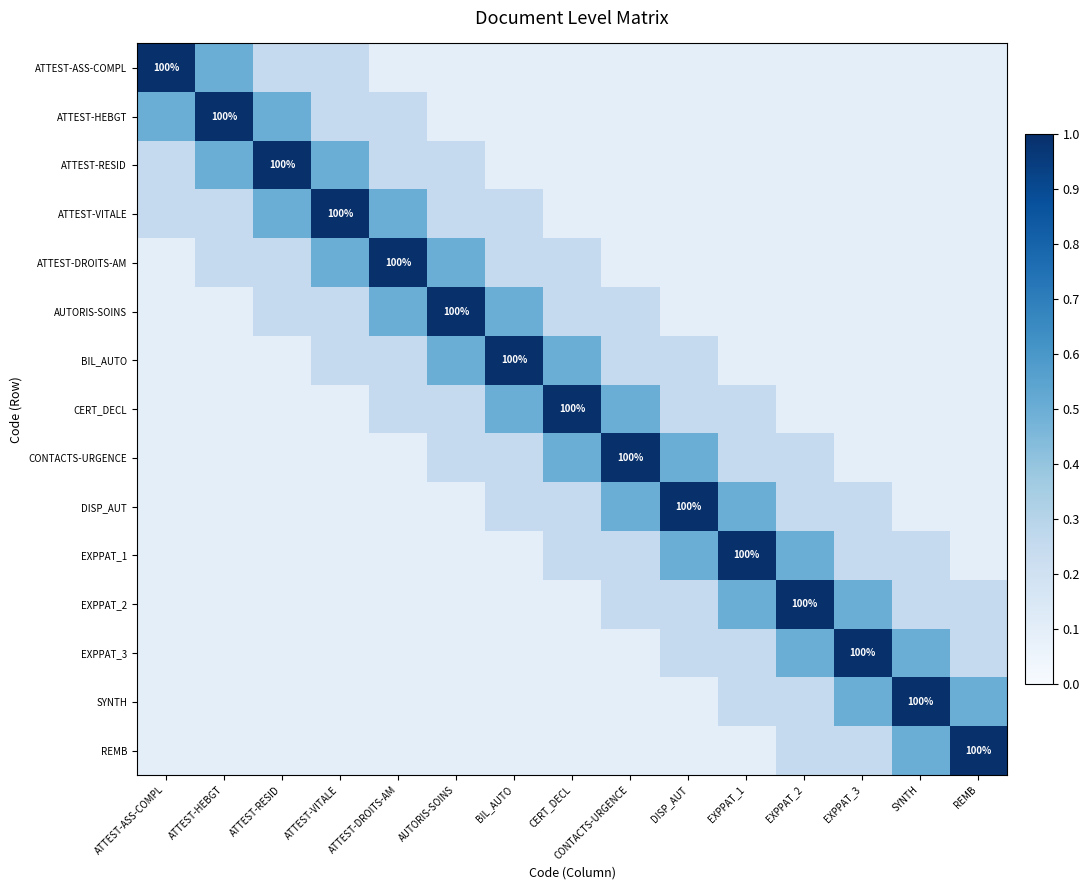

What is the maximum value for CERT_DECL?

1.0